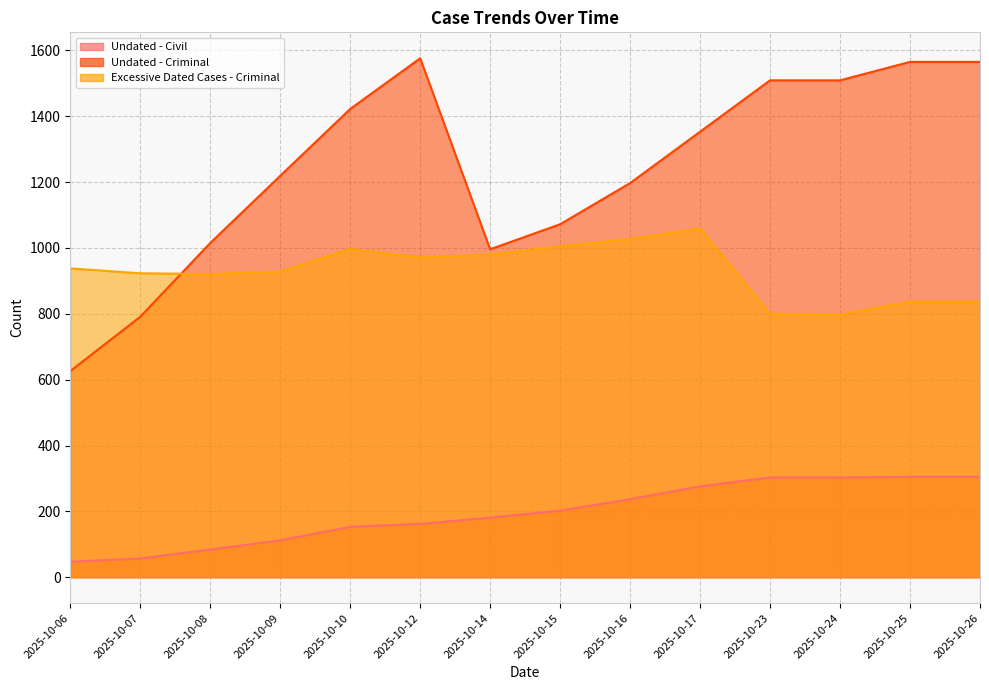

Rank the series by their maximum value, from highest to lowest.

Undated - Criminal, Excessive Dated Cases - Criminal, Undated - Civil